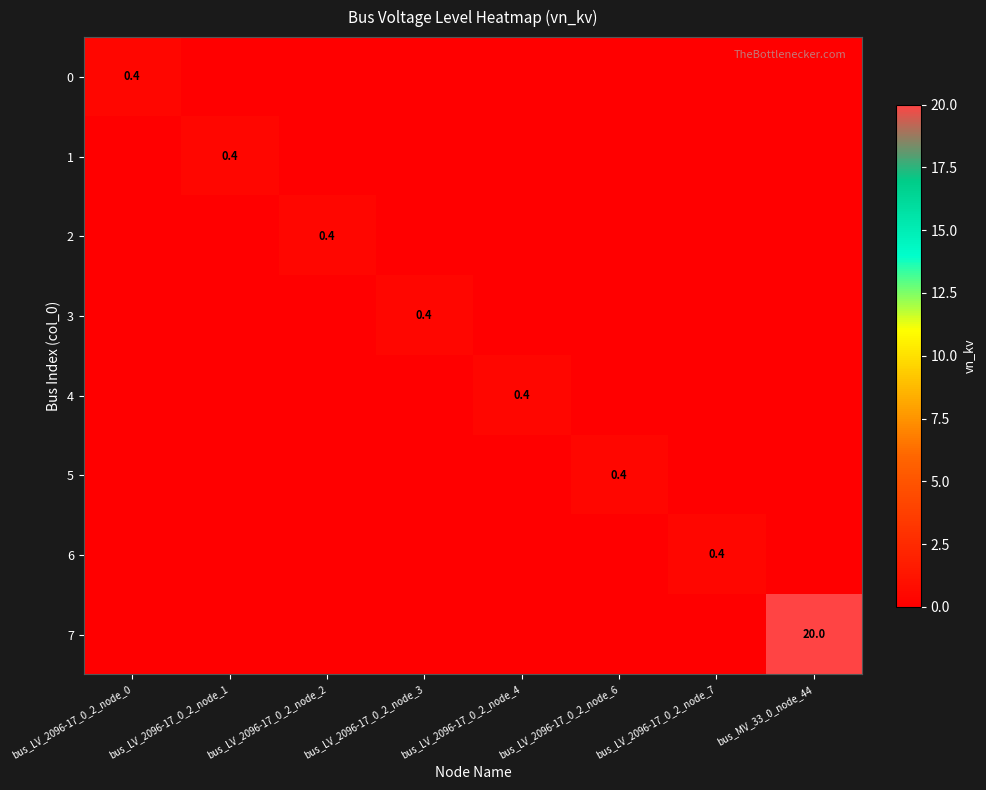

List the series in order of their peak value, lowest first.

0, 1, 2, 3, 4, 5, 6, 7